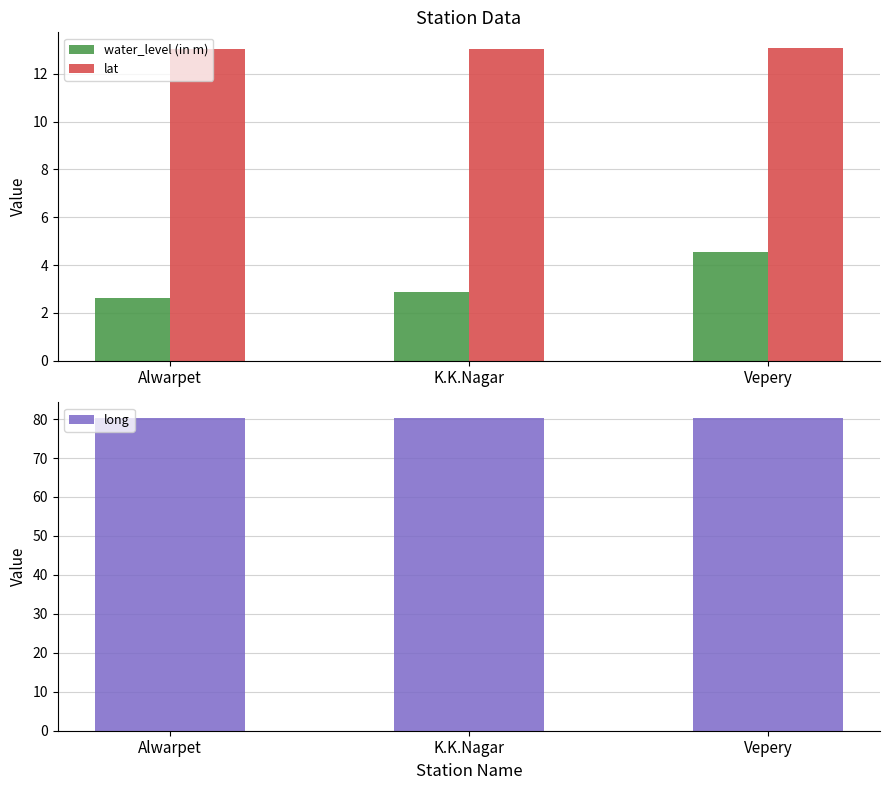

At which label is water_level (in m) closest to 3?

K.K.Nagar